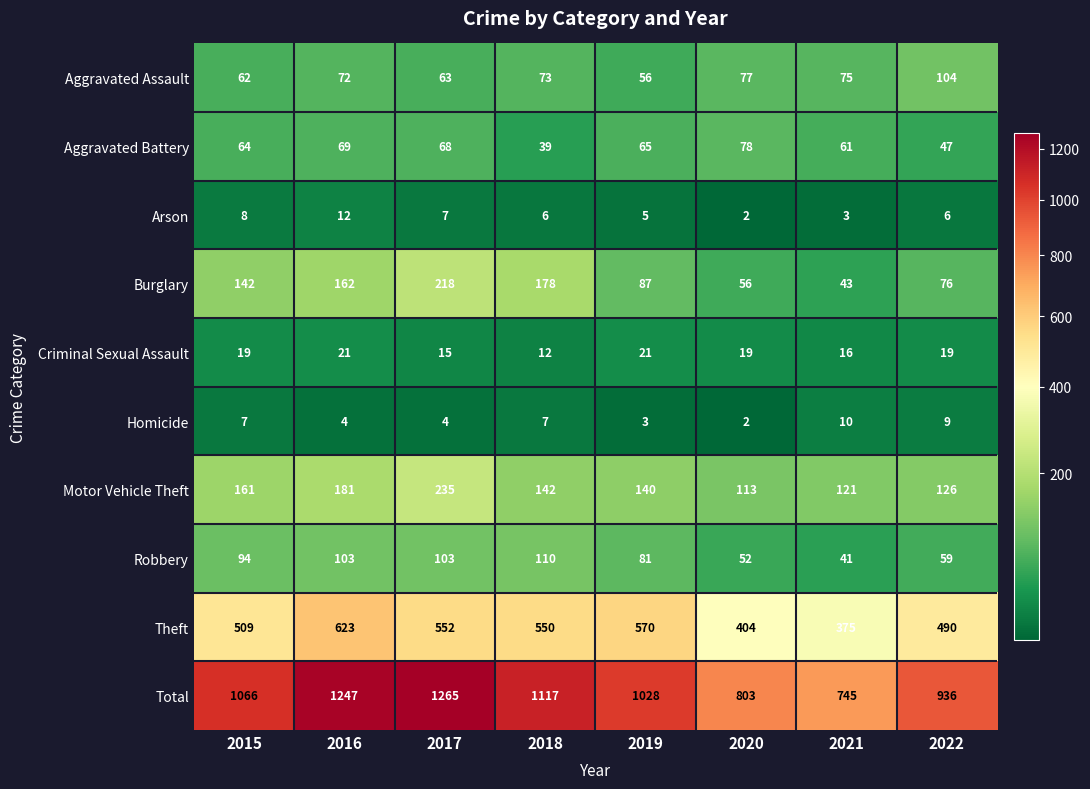

What is the spread (max minus min) of values at 2015?

1059